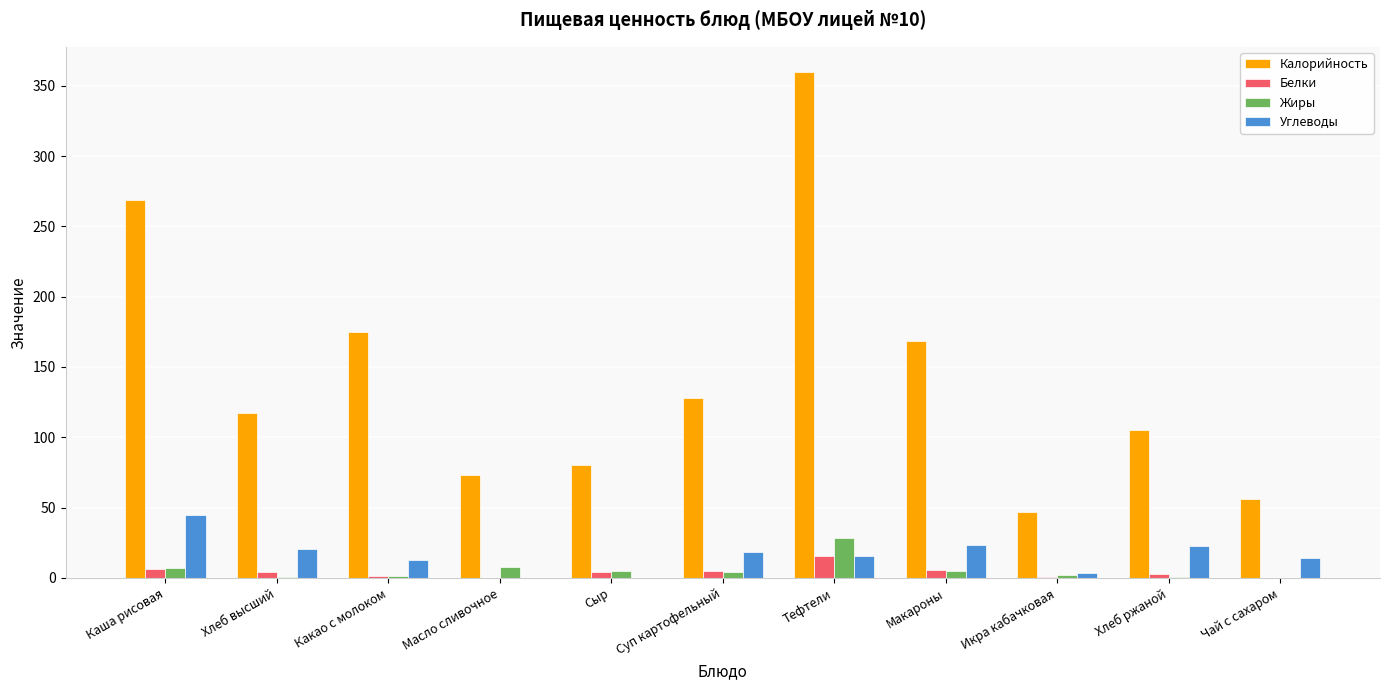

What is the highest value of the Белки series?

15.5